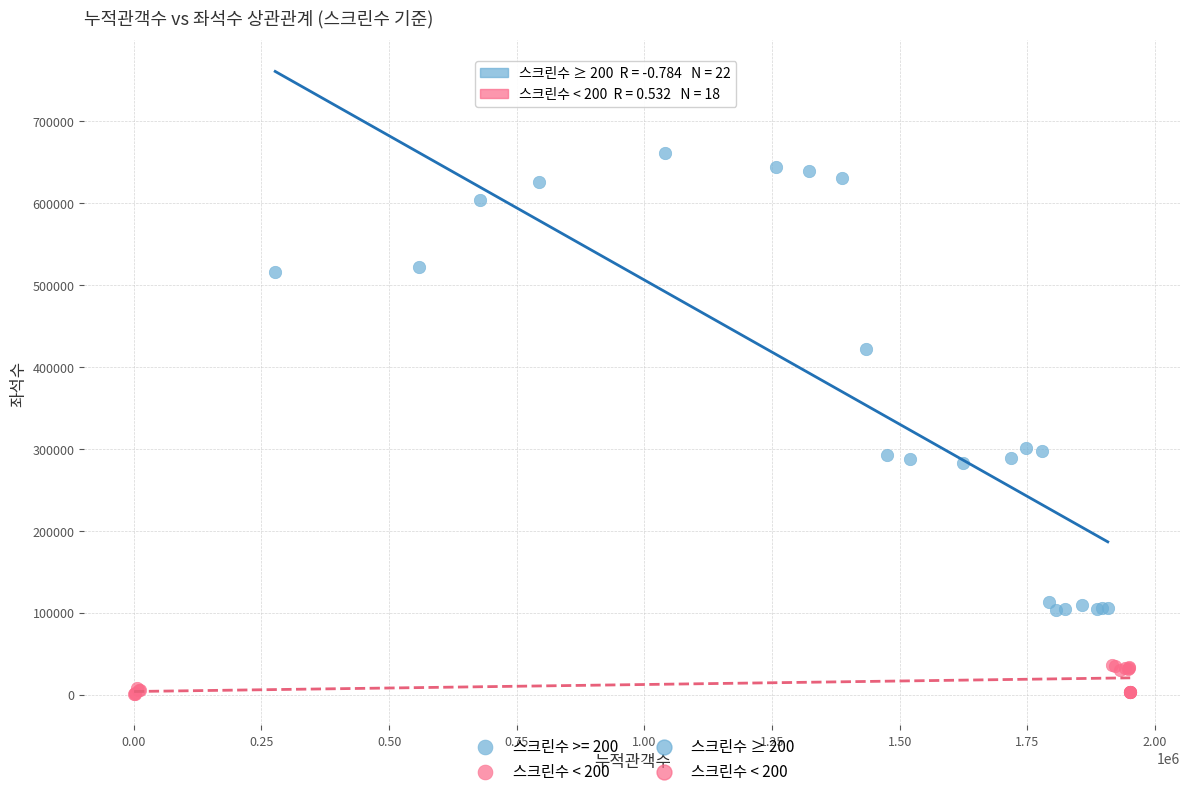

Which series contains the lowest Y value?

스크린수 < 200